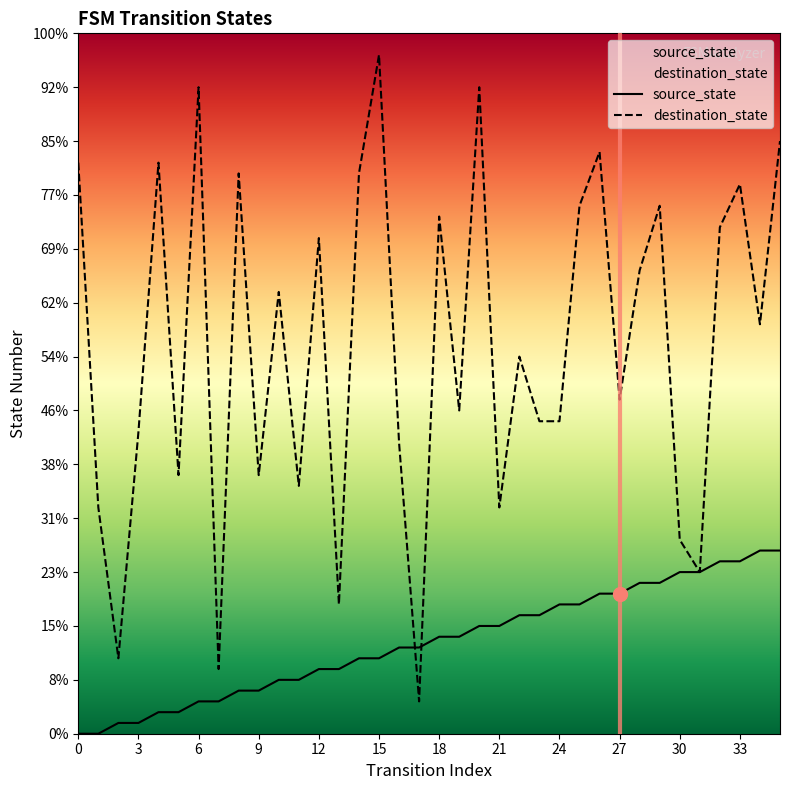

How many positive values does the source_state series have?

34